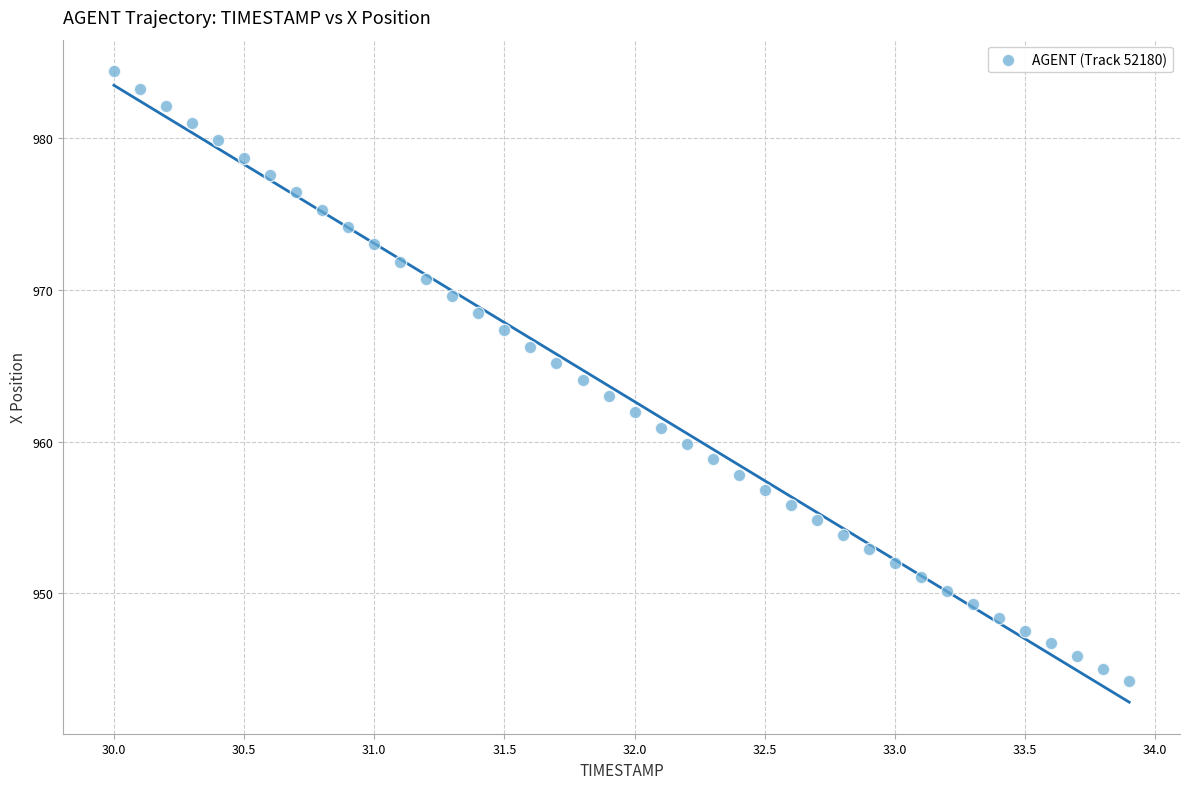

What is the range of X values (max minus min)?

3.9